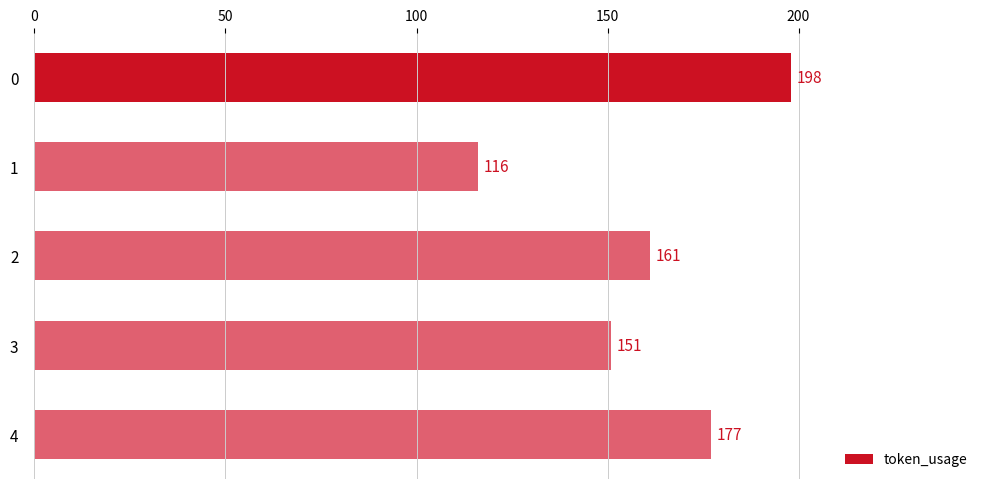

Rank the categories by value from highest to lowest.

0, 4, 2, 3, 1